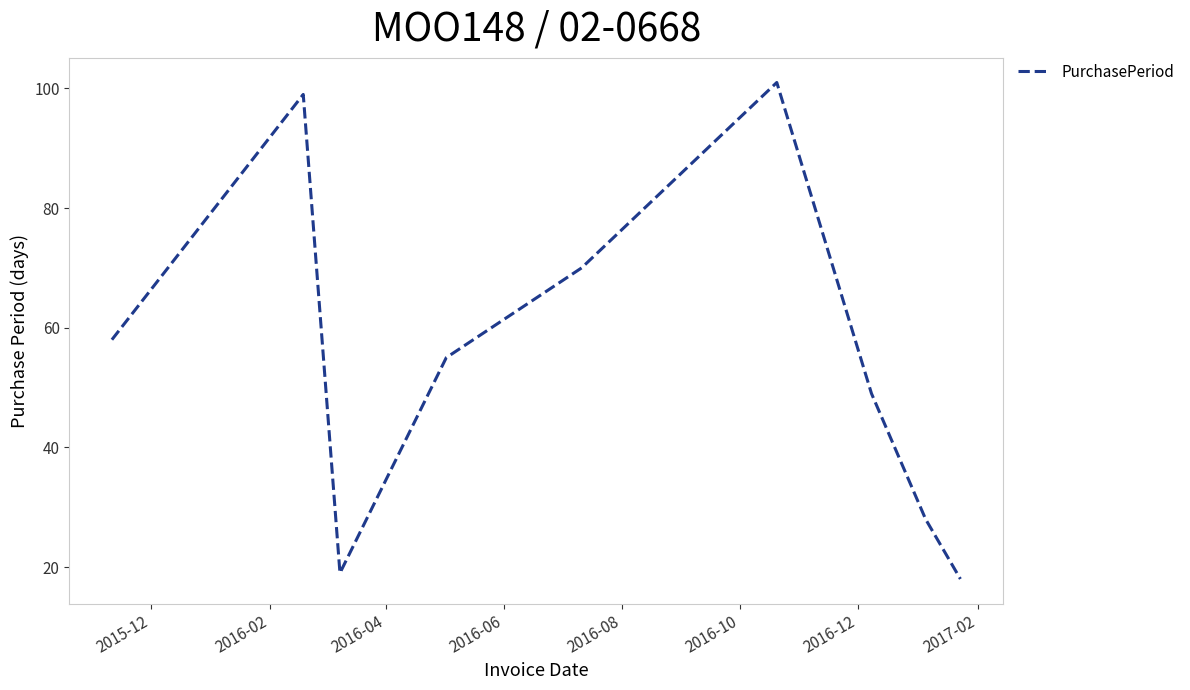

What is the minimum value shown in the chart?

18